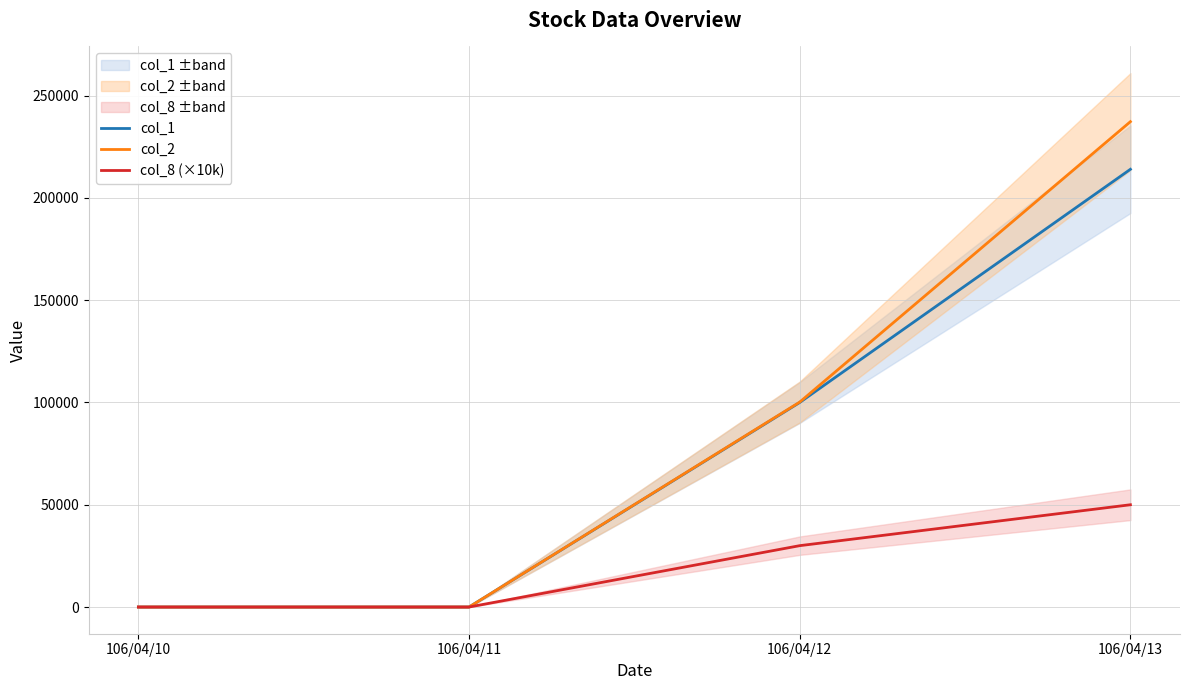

What is the difference between the maximum and minimum values in the col_8 (×10k) series?

50000